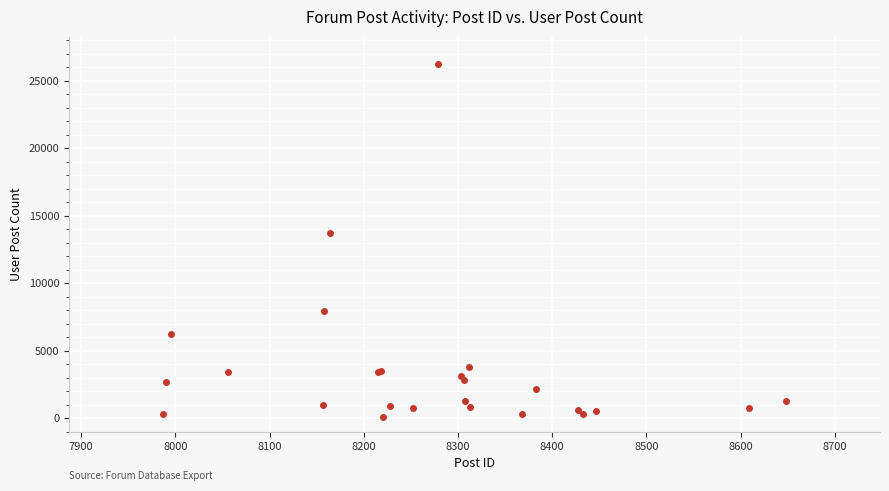

What Y value in the scatter plot is closest to 13159?

13728